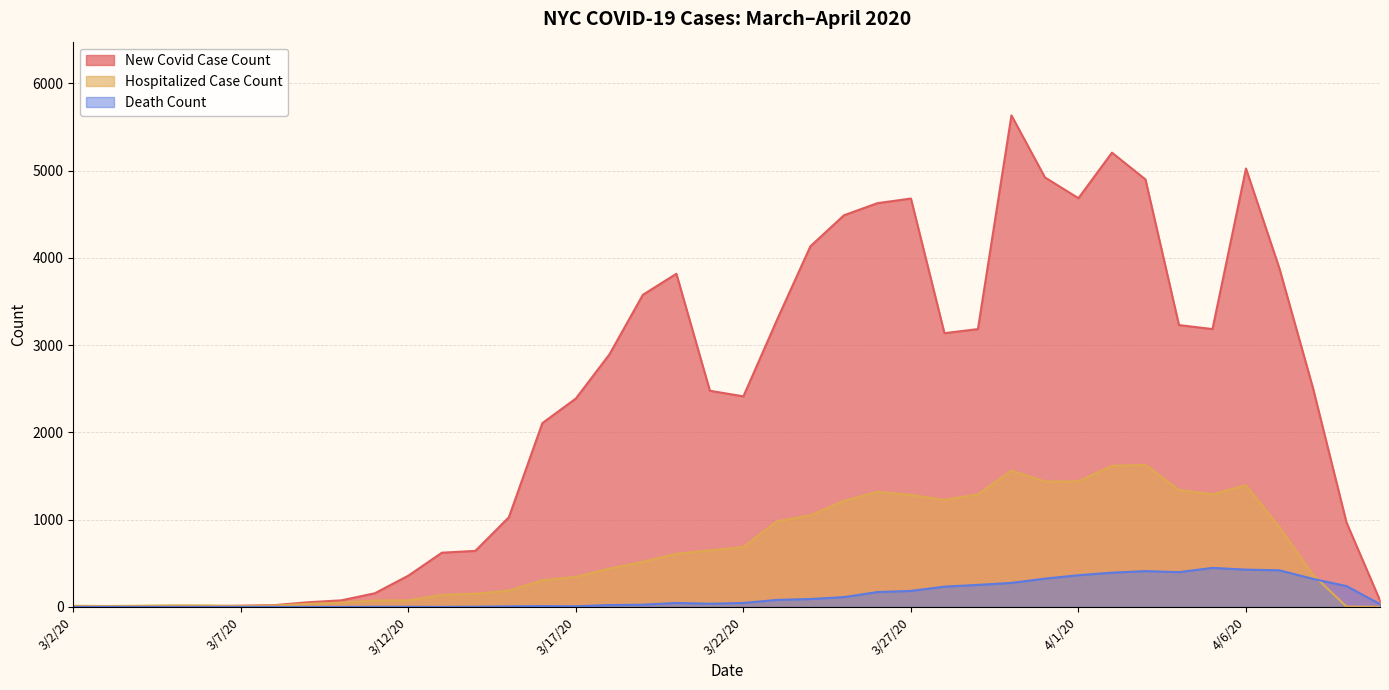

Rank the series by their maximum value, from highest to lowest.

New Covid Case Count, Hospitalized Case Count, Death Count